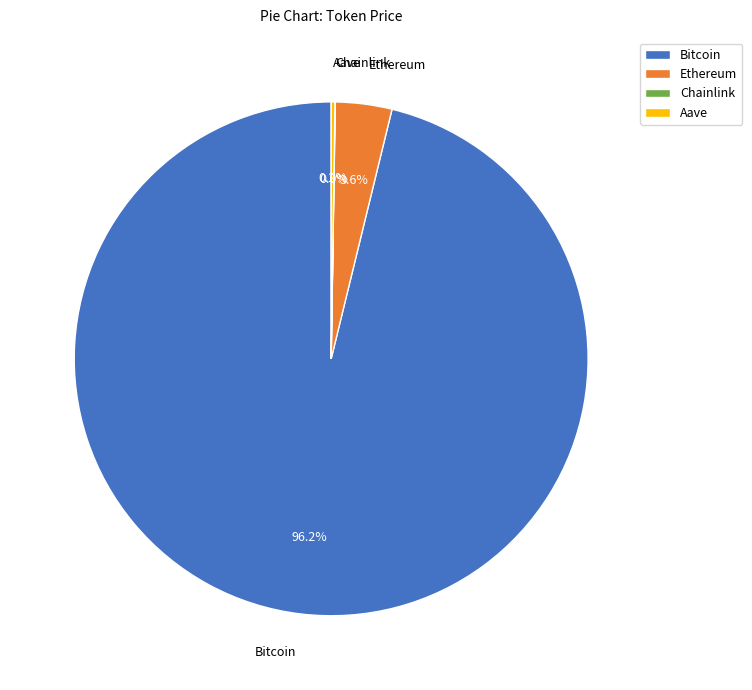

What percentage is NOT represented by Bitcoin?

3.8%